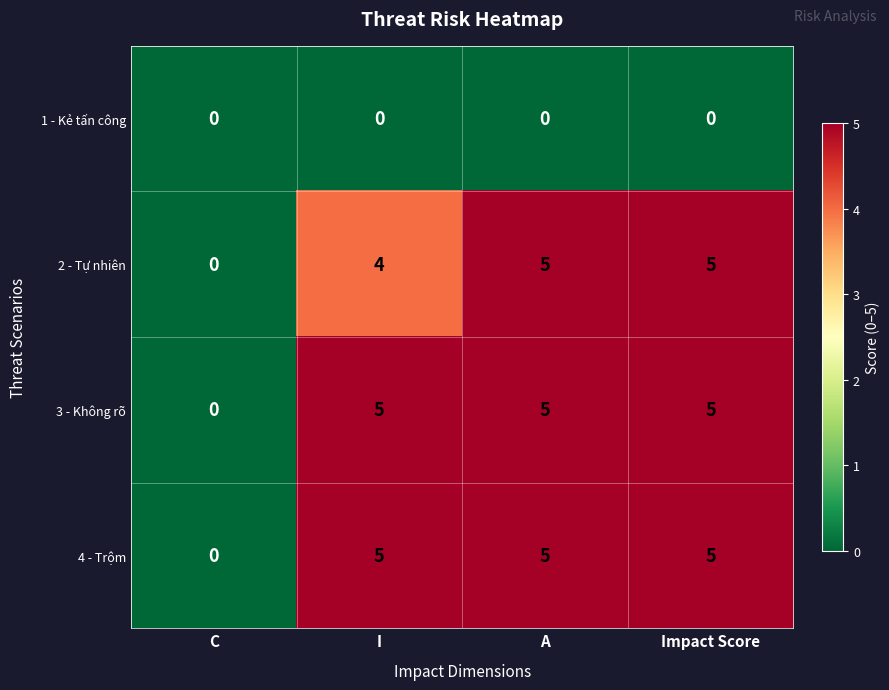

How many series are shown in this chart?

4